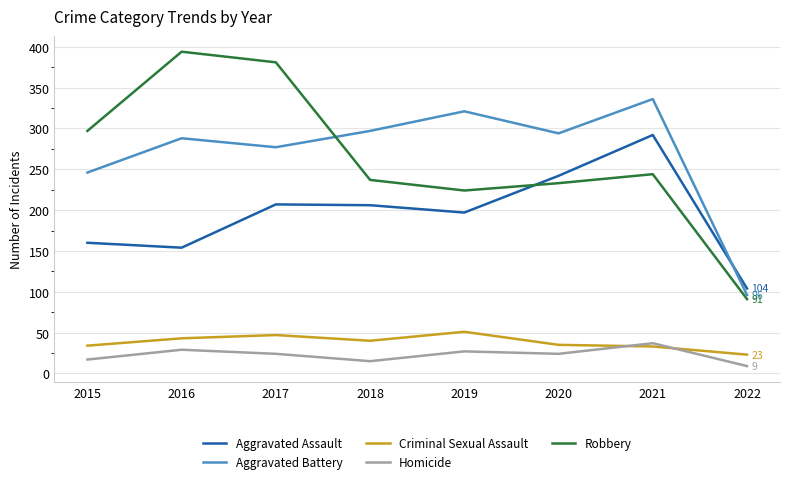

How many lines are shown in the chart?

5